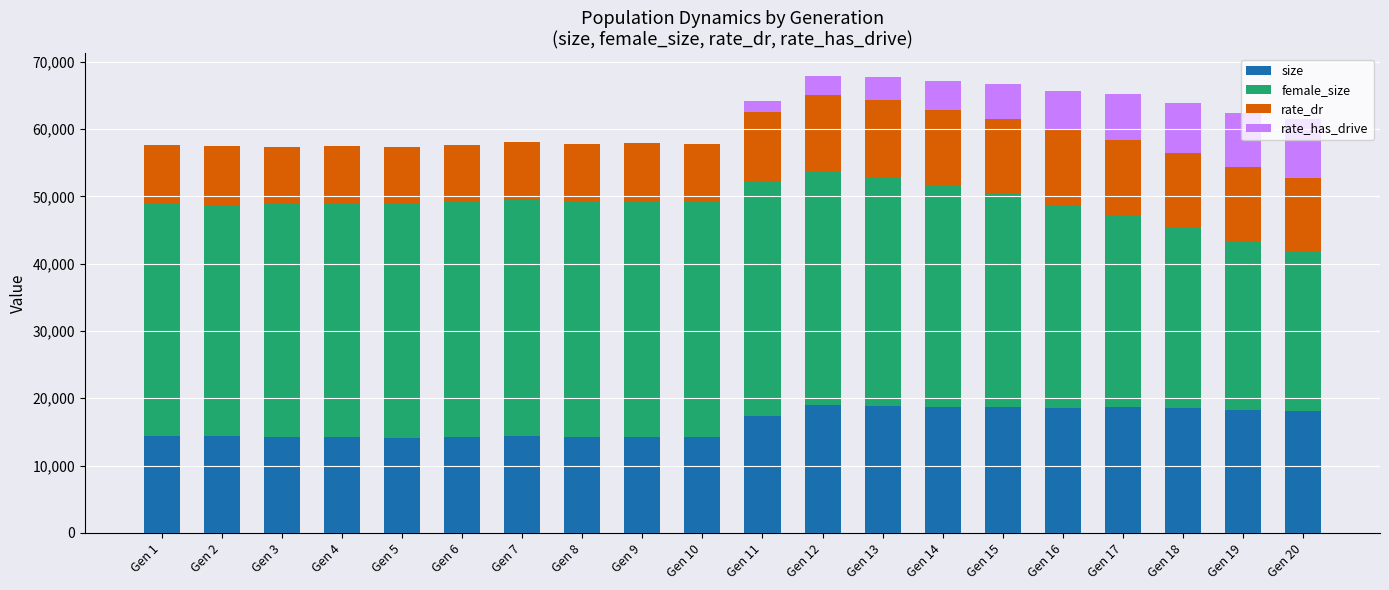

How many series are shown in this chart?

4